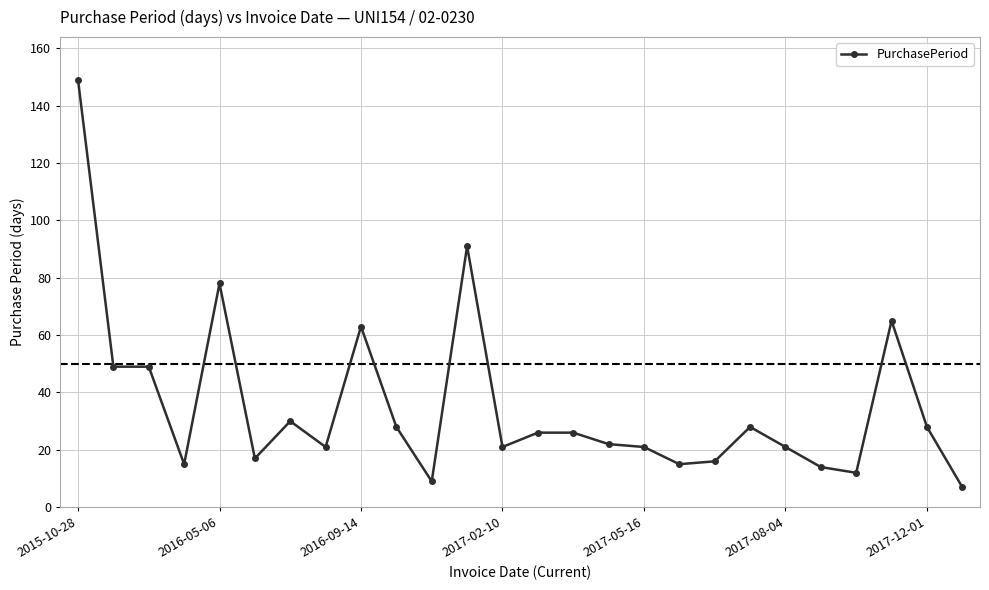

What is the sum of all values?

921